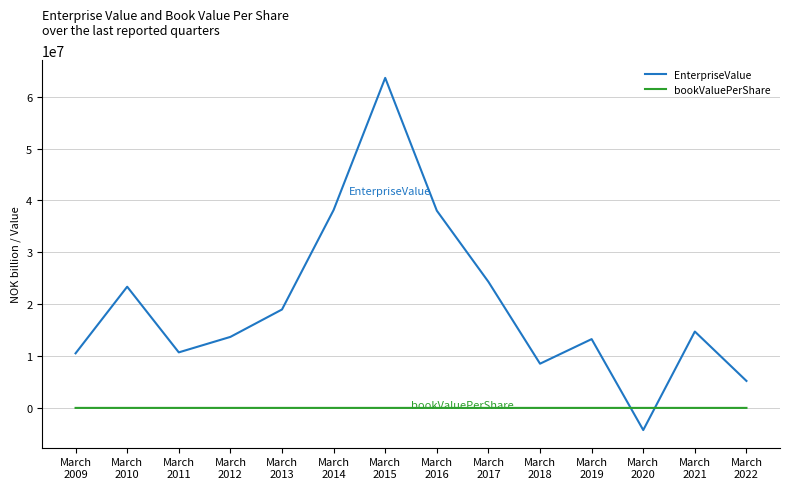

Does the chart display data point markers on the line(s)?

No